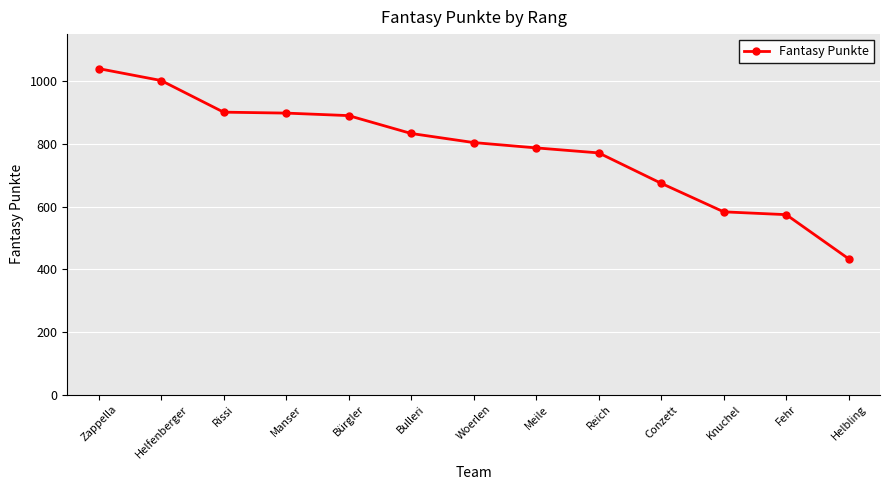

Which has a higher value, Conzett or Helbling?

Conzett